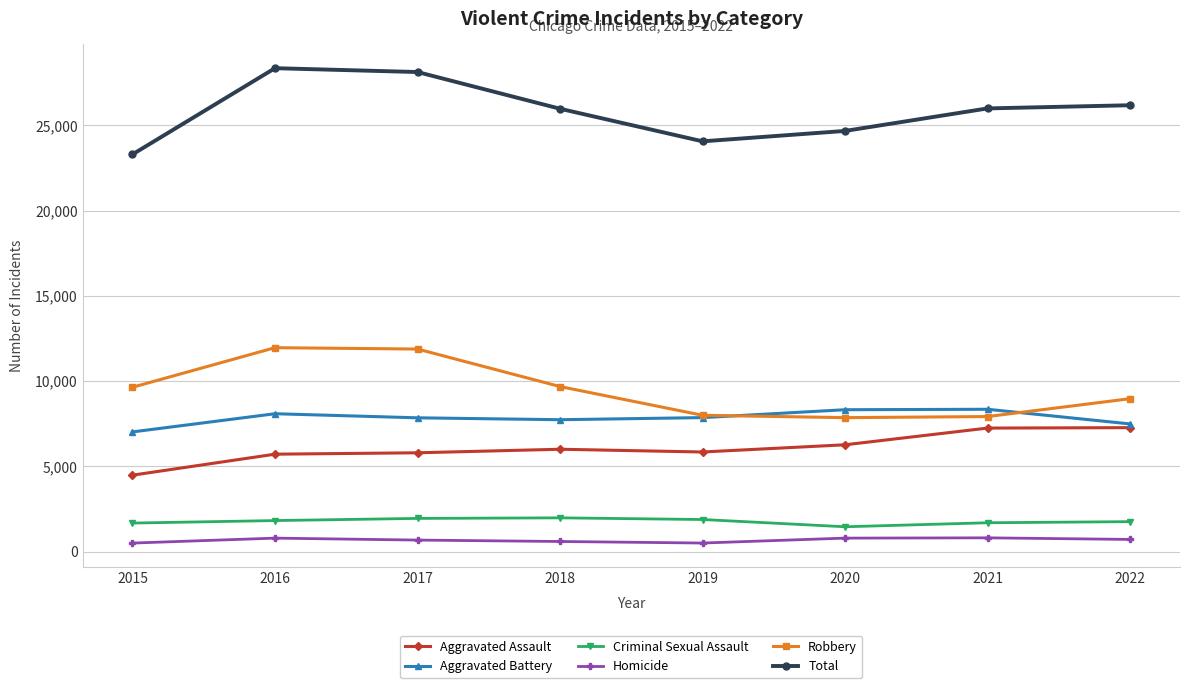

What is the approximate value of Total at 2020, to the nearest 50?

24700